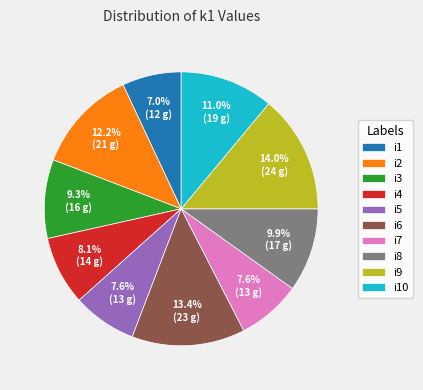

To the nearest percent, what is the average slice percentage?

10%